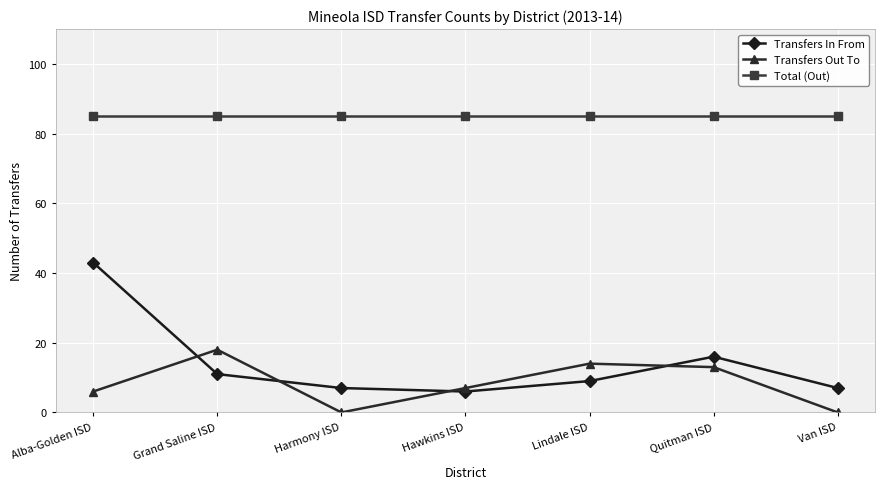

How many interior local peaks does the Transfers In From series have?

1